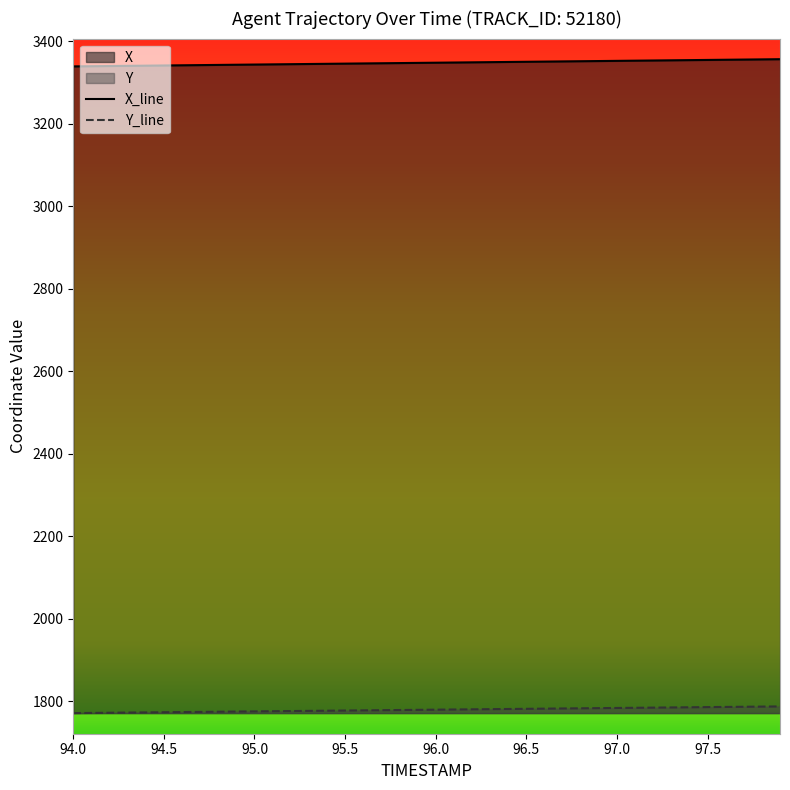

What is the difference between the maximum and second lowest values in the Y series?

15.8